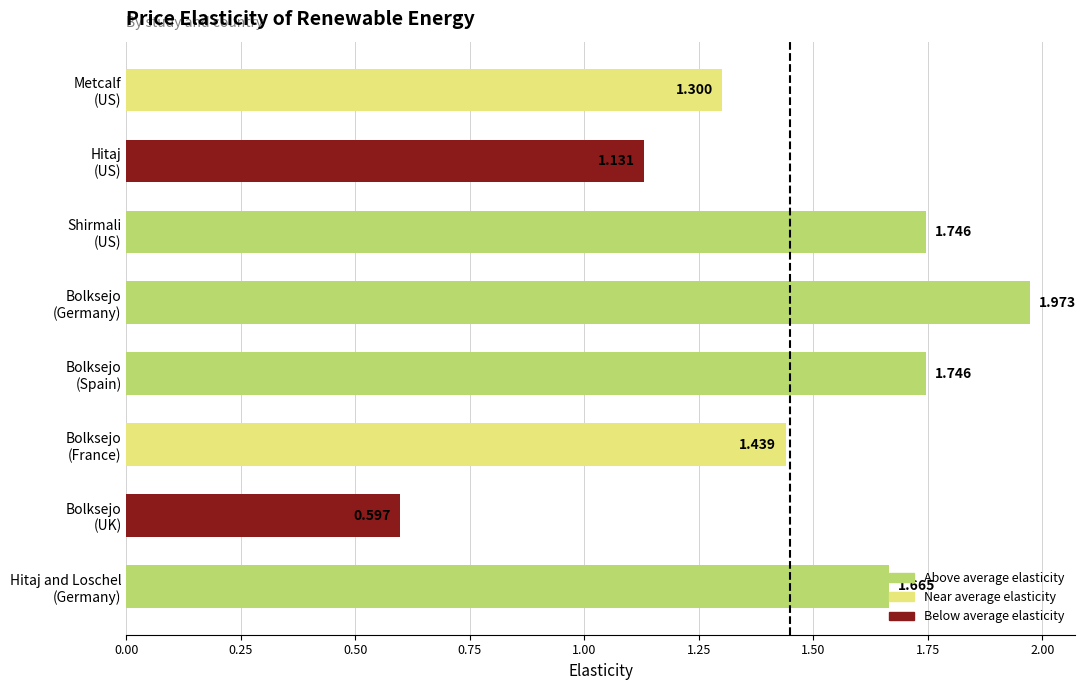

Which category has the highest value across all series?

Bolksejo
(Germany)